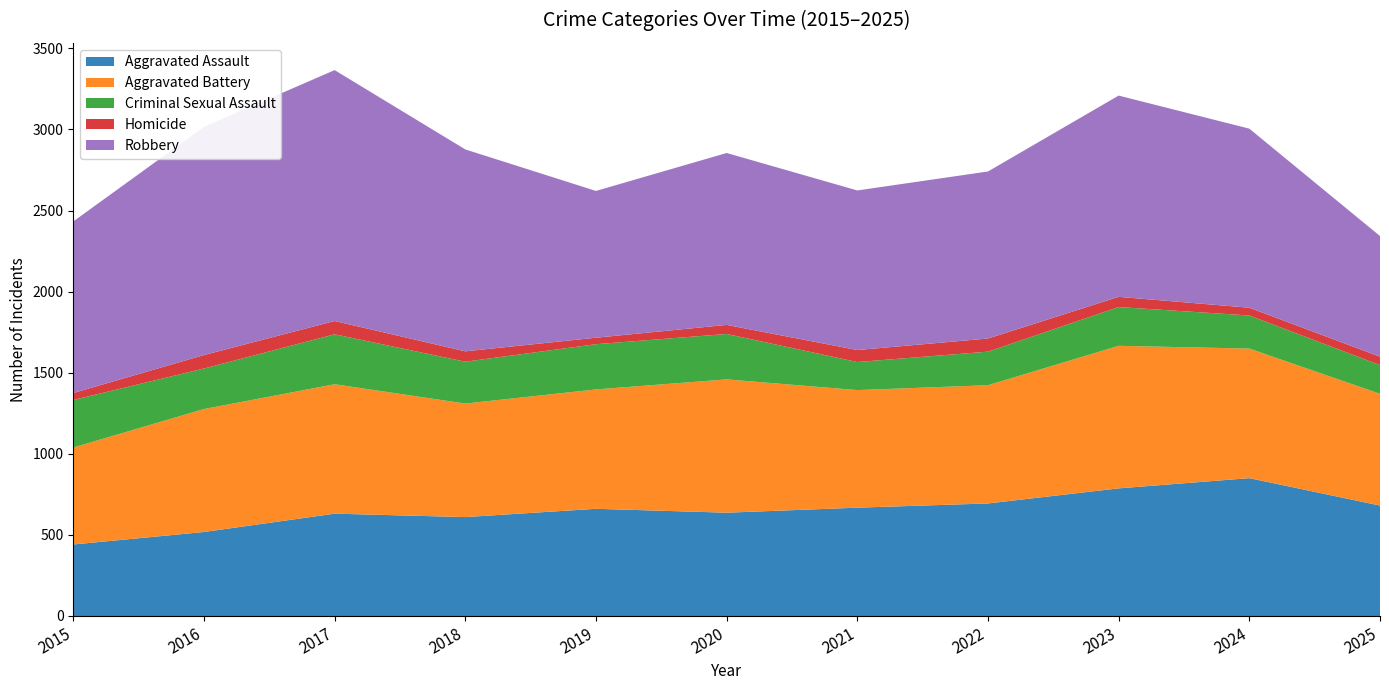

Reading left to right, extract all data points from this chart.

Aggravated Assault: 2015=441	2016=518	2017=631	2018=610	2019=661	2020=637	2021=668	2022=694	2023=787	2024=850	2025=681
Aggravated Battery: 2015=598	2016=758	2017=798	2018=700	2019=736	2020=822	2021=725	2022=729	2023=879	2024=799	2025=689
Criminal Sexual Assault: 2015=293	2016=250	2017=308	2018=258	2019=279	2020=280	2021=173	2022=207	2023=239	2024=204	2025=177
Homicide: 2015=43	2016=83	2017=82	2018=64	2019=40	2020=56	2021=74	2022=81	2023=63	2024=48	2025=52
Robbery: 2015=1058	2016=1407	2017=1547	2018=1245	2019=905	2020=1060	2021=984	2022=1030	2023=1241	2024=1104	2025=744